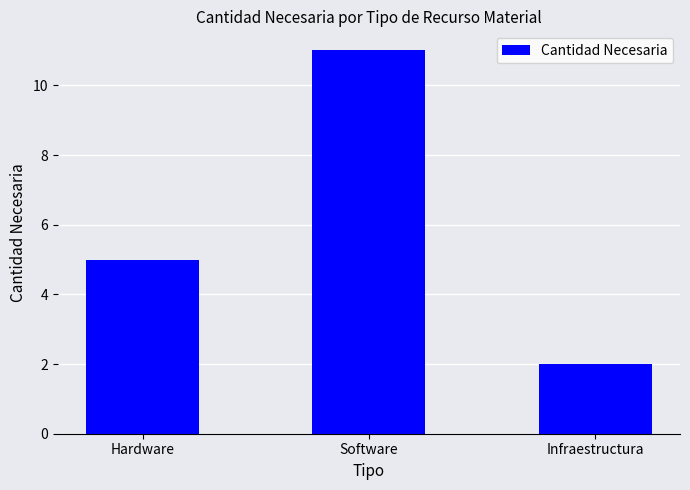

Are the bars horizontal?

No